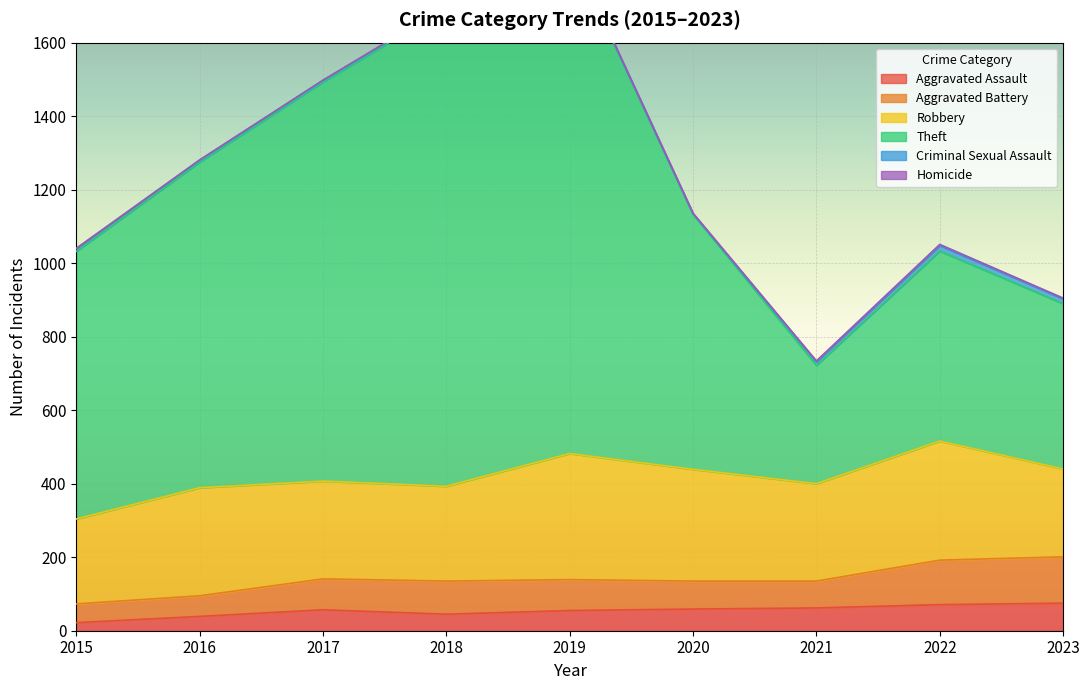

What is the highest value of the Robbery series?

343